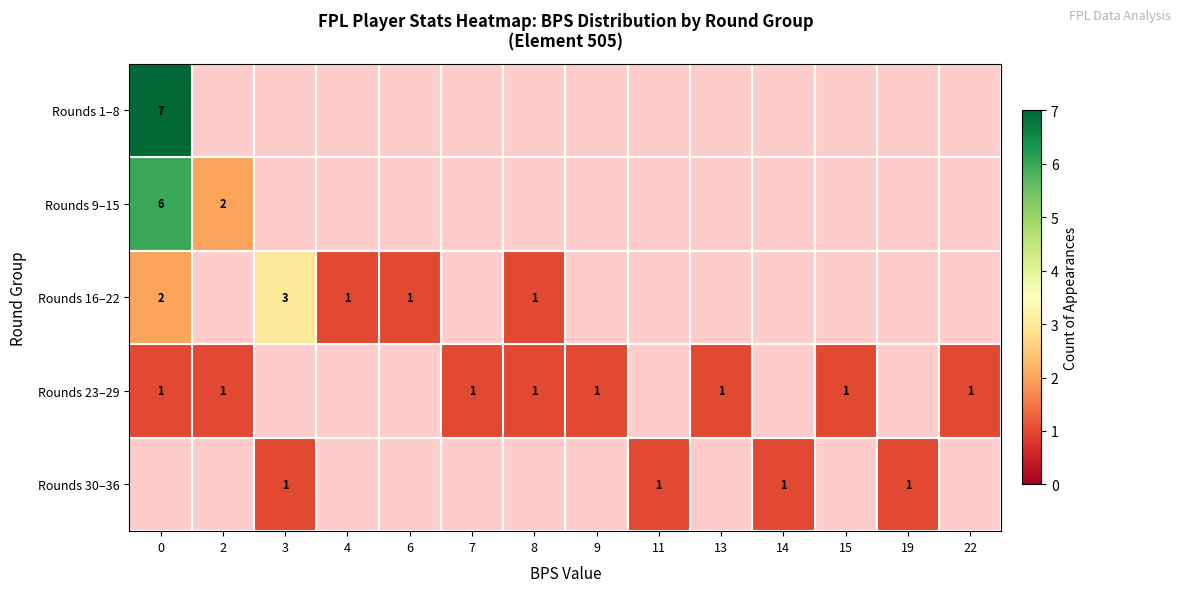

The Rounds 23–29 series shows 1 at 2. True or false?

True